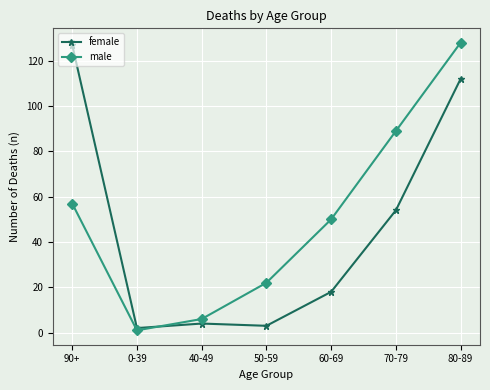

At which category is the sum across all series the highest?

80-89